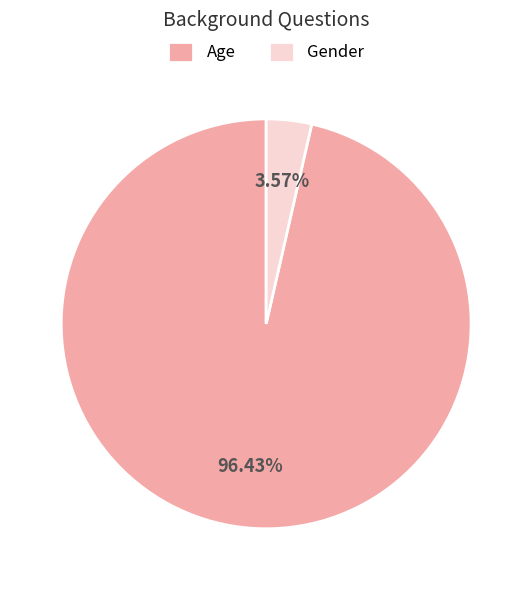

To the nearest percent, what is the difference between the largest and smallest slice percentages?

93%